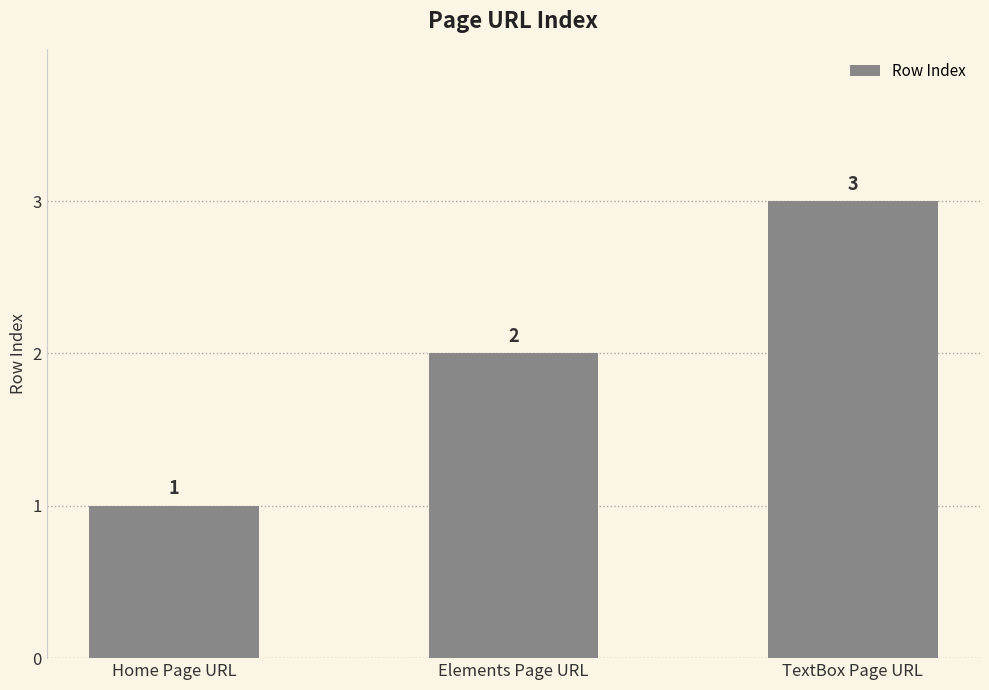

What is the sum of all values?

6